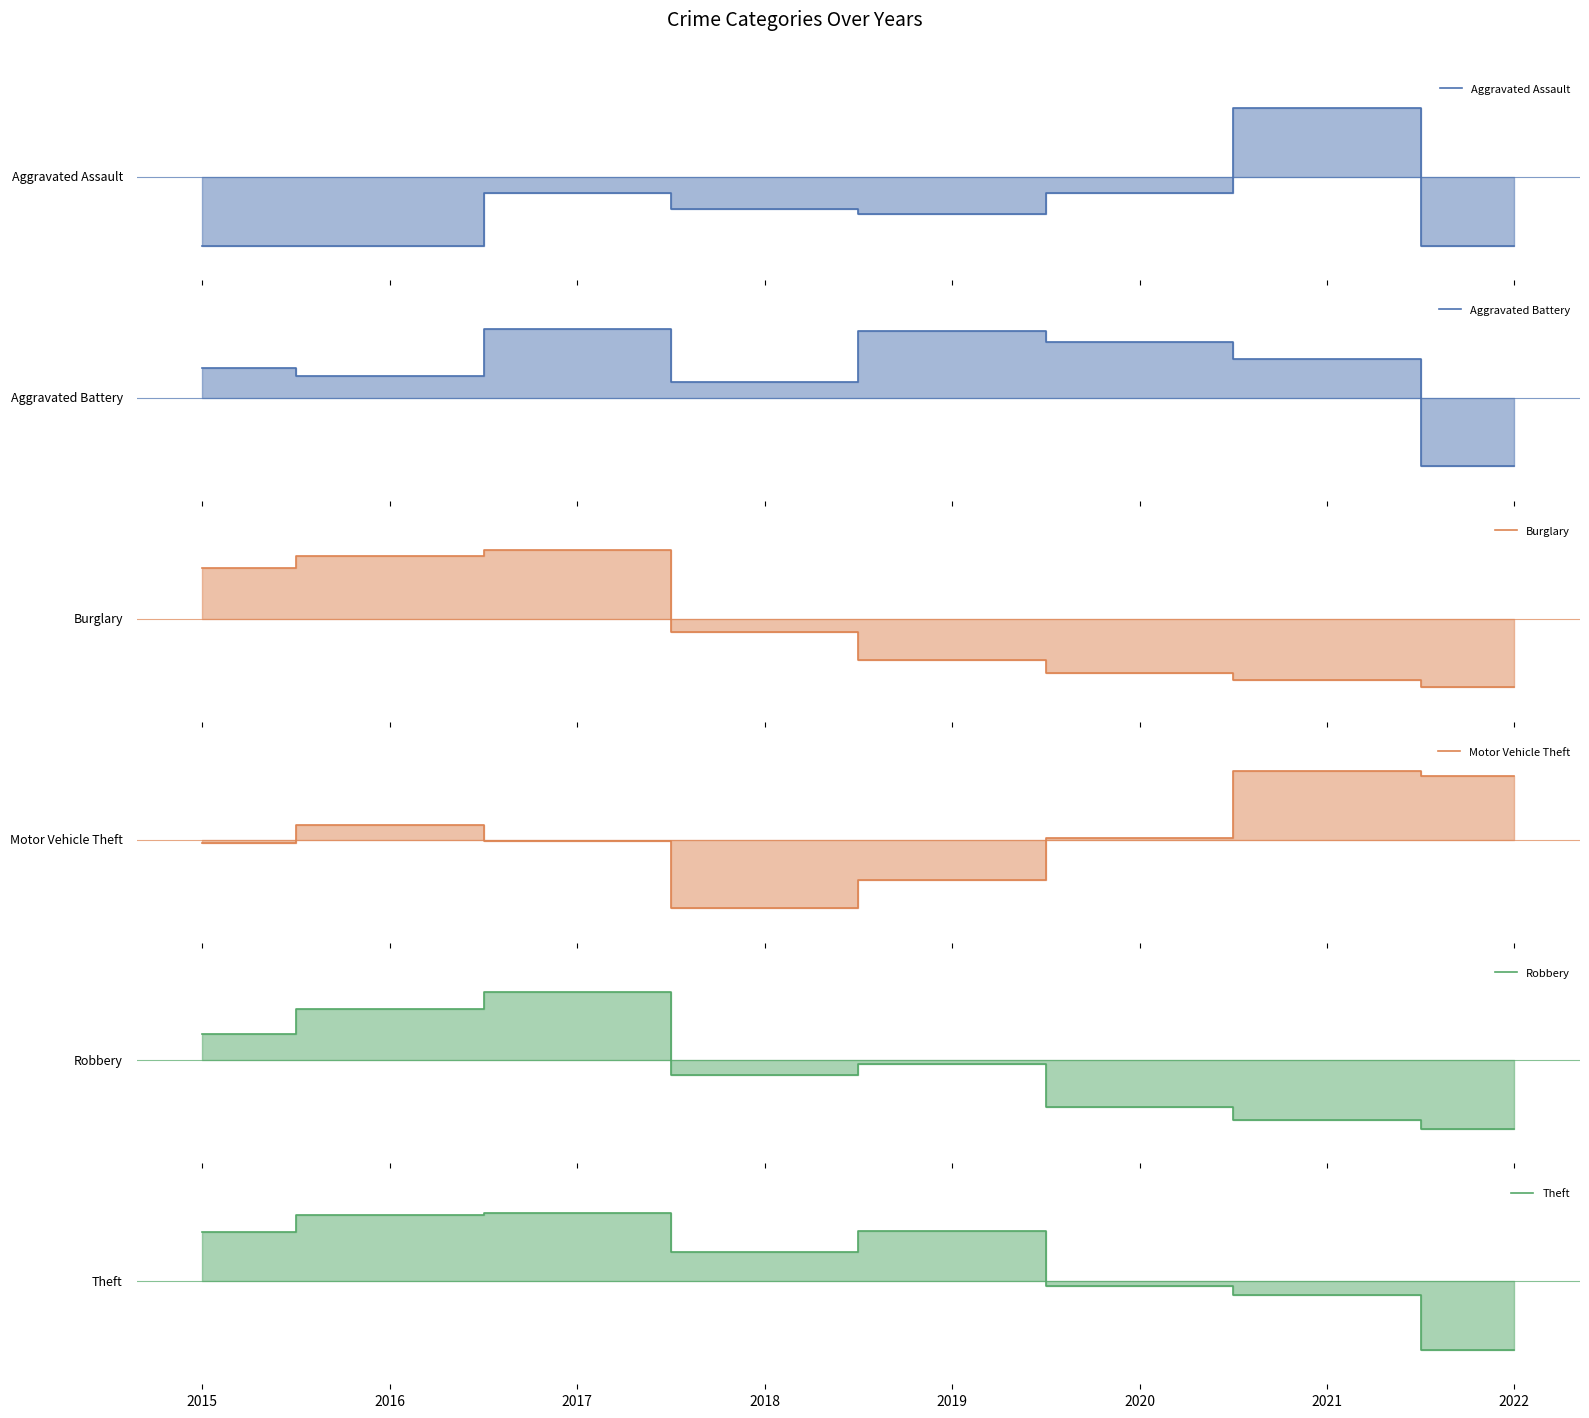

True or false: Aggravated Battery has a value of 0.8 at 2020.

True